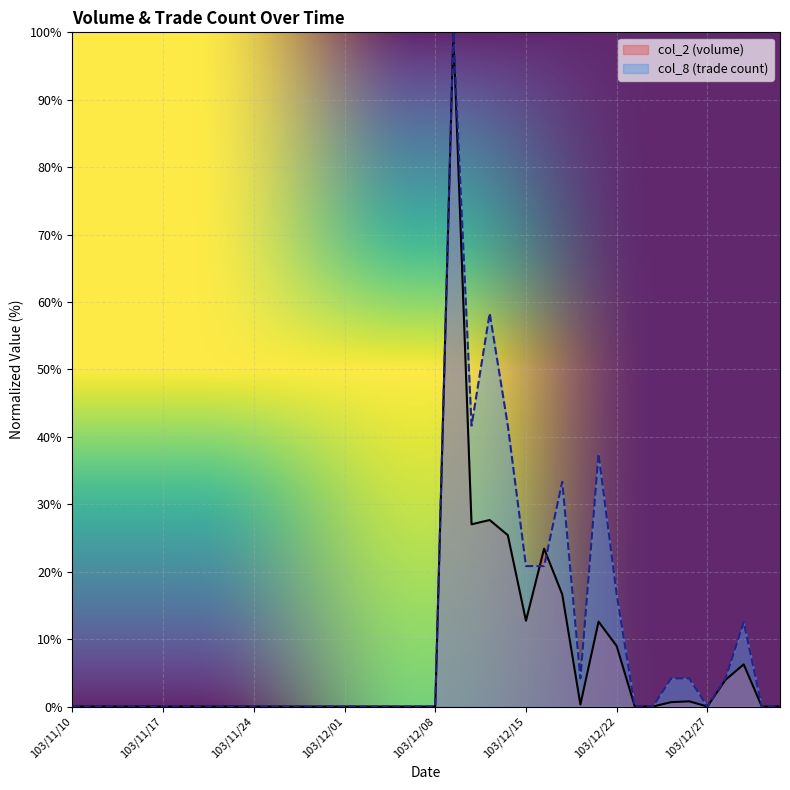

Reading right to left, transcribe all the data shown in this chart.

col_2: 104/01/05=0.0	103/12/31=0.0	103/12/30=6.2	103/12/29=4.0	103/12/27=0.0	103/12/26=0.8	103/12/25=0.6	103/12/24=0.0	103/12/23=0.0	103/12/22=9.0	103/12/19=12.6	103/12/18=0.3	103/12/17=16.6	103/12/16=23.4	103/12/15=12.7	103/12/12=25.4	103/12/11=27.7	103/12/10=27.0	103/12/09=100.0	103/12/08=0.0	103/12/05=0.0	103/12/04=0.0	103/12/03=0.0	103/12/02=0.0	103/12/01=0.0	103/11/28=0.0	103/11/27=0.0	103/11/26=0.0	103/11/25=0.0	103/11/24=0.0	103/11/21=0.0	103/11/20=0.0	103/11/19=0.0	103/11/18=0.0	103/11/17=0.0	103/11/14=0.0	103/11/13=0.0	103/11/12=0.0	103/11/11=0.0	103/11/10=0.0
col_8: 104/01/05=0.0	103/12/31=0.0	103/12/30=12.5	103/12/29=4.2	103/12/27=0.0	103/12/26=4.2	103/12/25=4.2	103/12/24=0.0	103/12/23=0.0	103/12/22=16.7	103/12/19=37.5	103/12/18=4.2	103/12/17=33.3	103/12/16=20.8	103/12/15=20.8	103/12/12=41.7	103/12/11=58.3	103/12/10=41.7	103/12/09=100.0	103/12/08=0.0	103/12/05=0.0	103/12/04=0.0	103/12/03=0.0	103/12/02=0.0	103/12/01=0.0	103/11/28=0.0	103/11/27=0.0	103/11/26=0.0	103/11/25=0.0	103/11/24=0.0	103/11/21=0.0	103/11/20=0.0	103/11/19=0.0	103/11/18=0.0	103/11/17=0.0	103/11/14=0.0	103/11/13=0.0	103/11/12=0.0	103/11/11=0.0	103/11/10=0.0